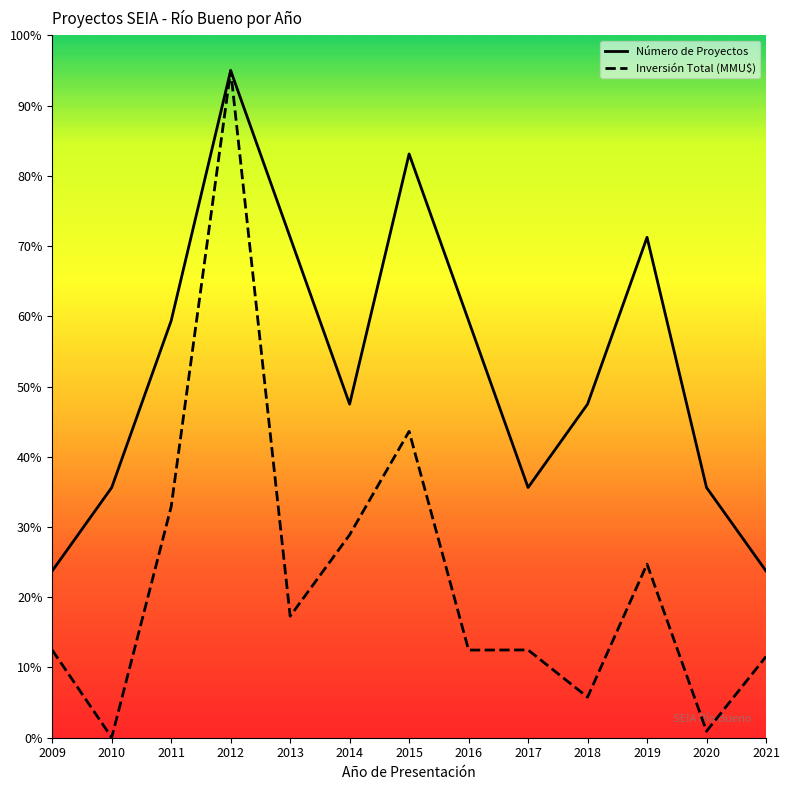

In Número de Proyectos, how many points are higher than both neighbors (excluding endpoints)?

3